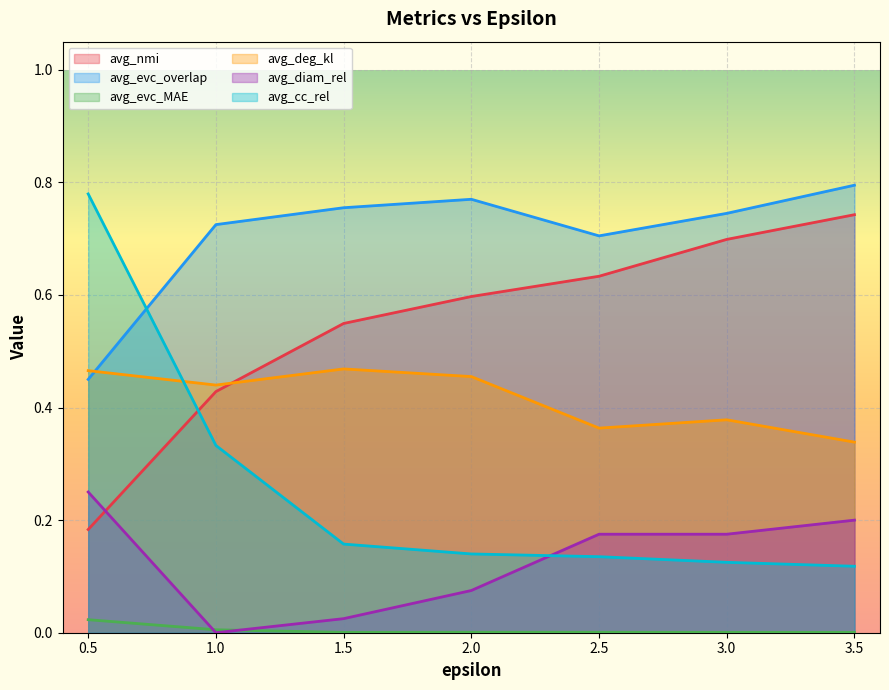

After their last crossing, which series has the higher values: avg_cc_rel or avg_nmi?

avg_nmi